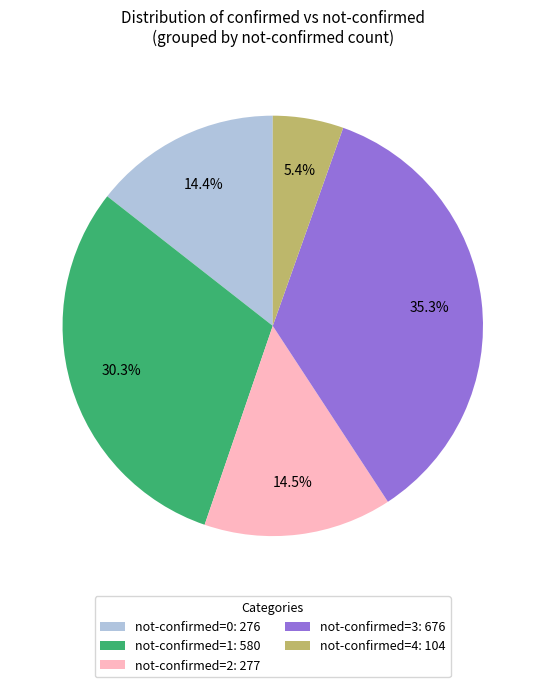

Is there a majority slice in this chart?

No